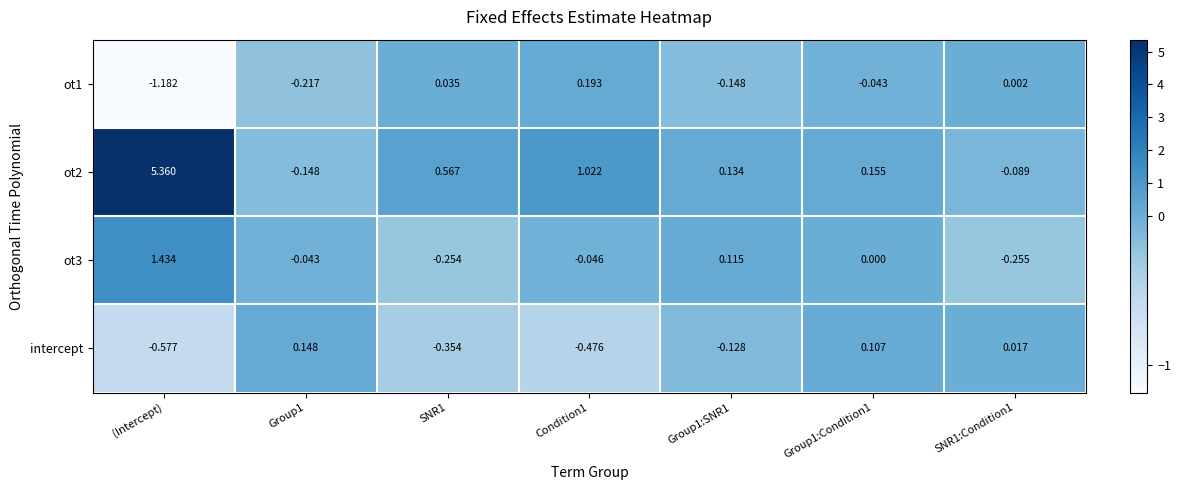

At which label does ot3 first exceed 0?

(Intercept)